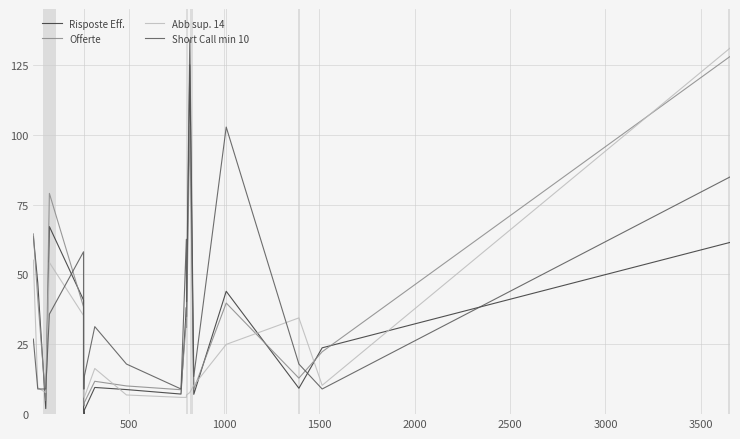

How many values in the Short Call min 10 series exceed 17?

11